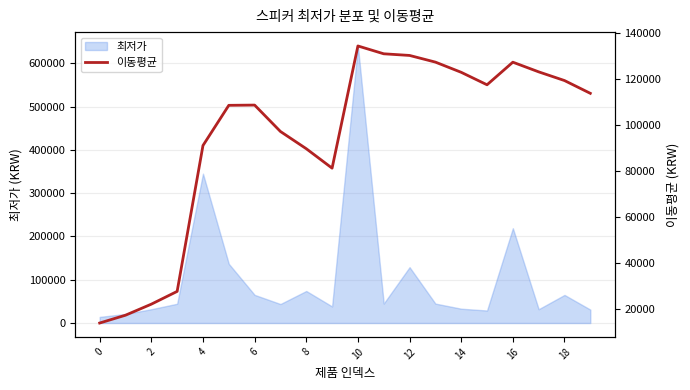

What is the sum of all values?

1908336